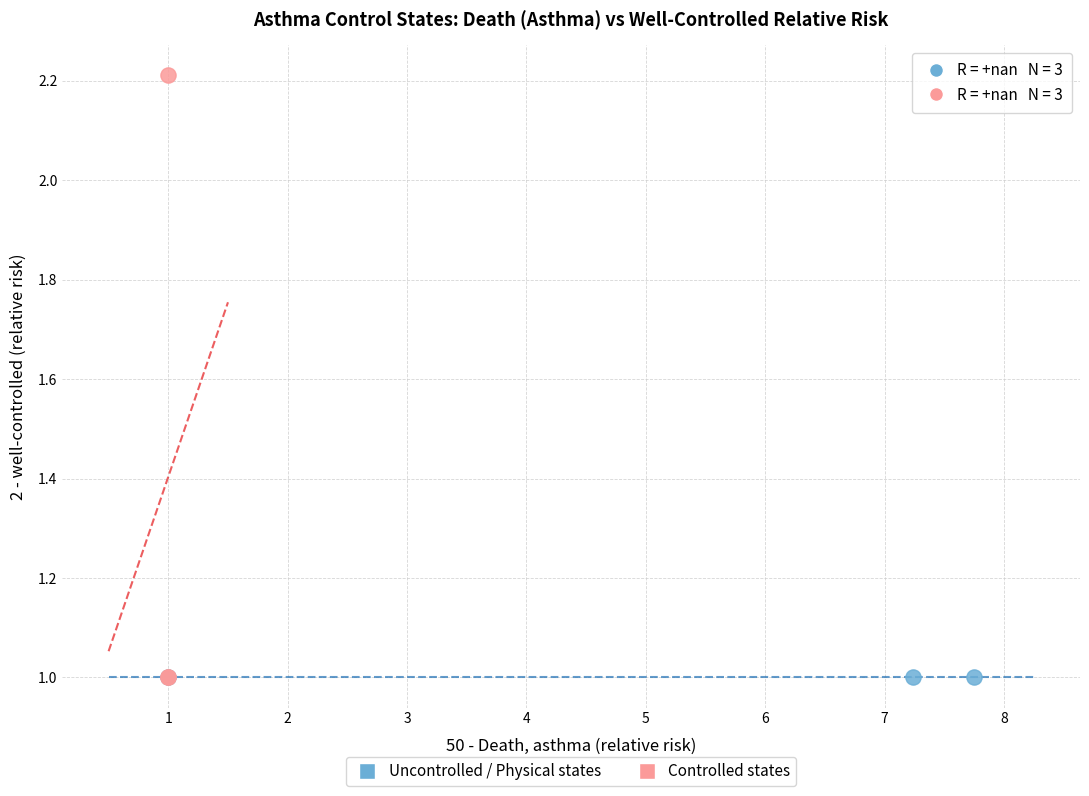

Which series contains the highest Y value?

Controlled states